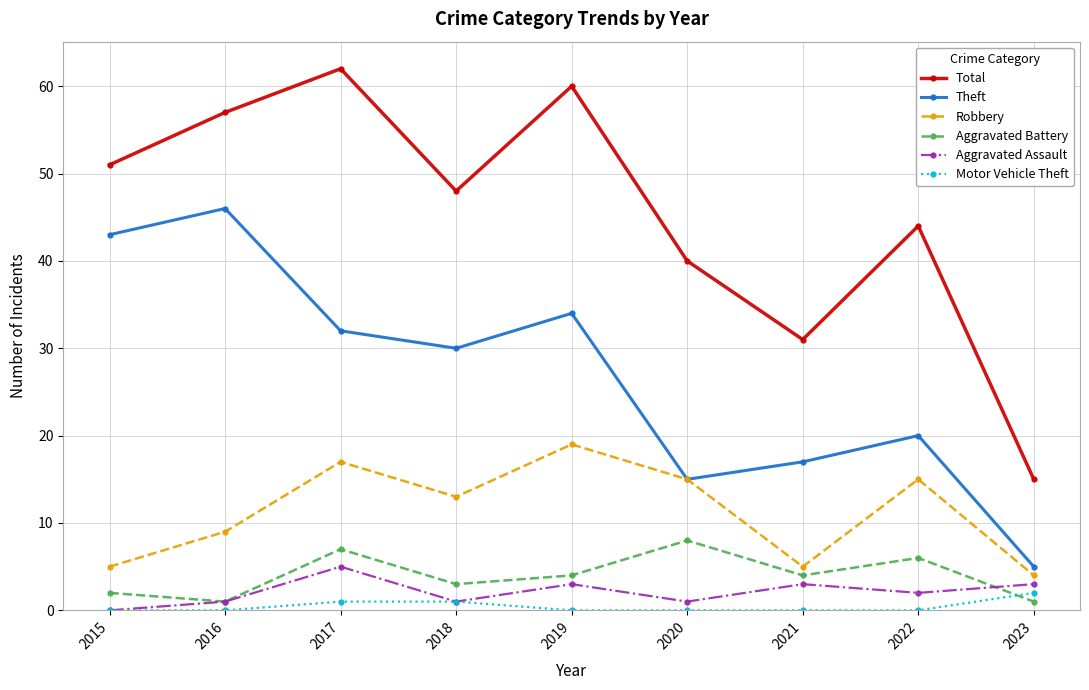

True or false: Total has more than 0 interior local peaks.

True